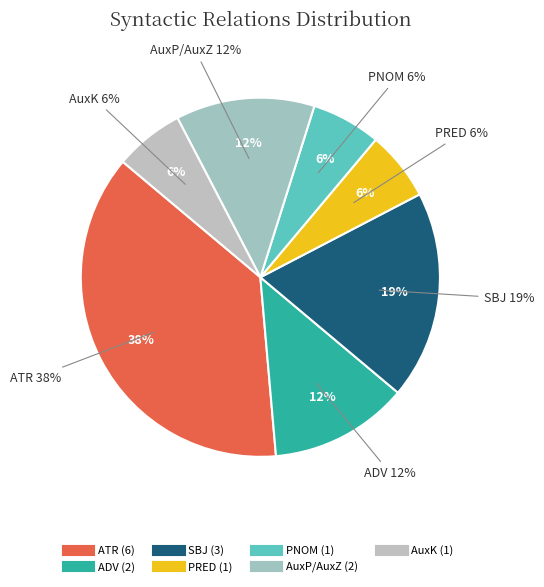

To the nearest percent, what portion does AuxP_AuxZ represent?

12%